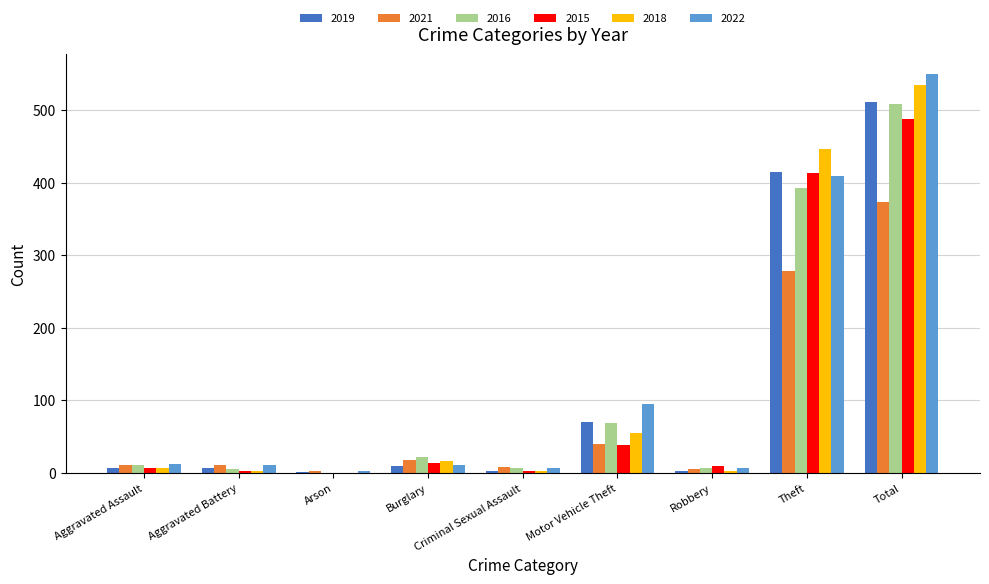

How many distinct data groups are displayed?

6